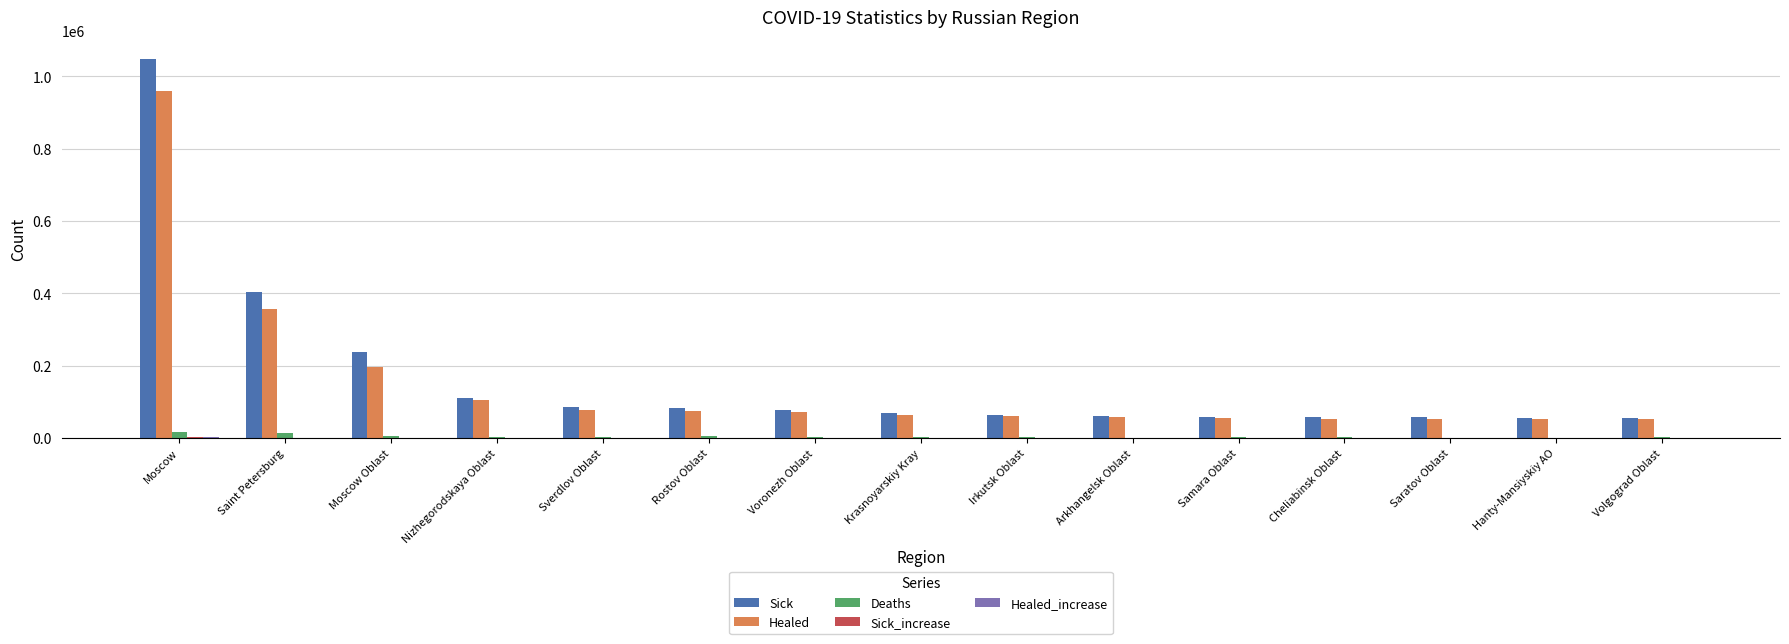

Which label corresponds to the largest value in the chart?

Moscow